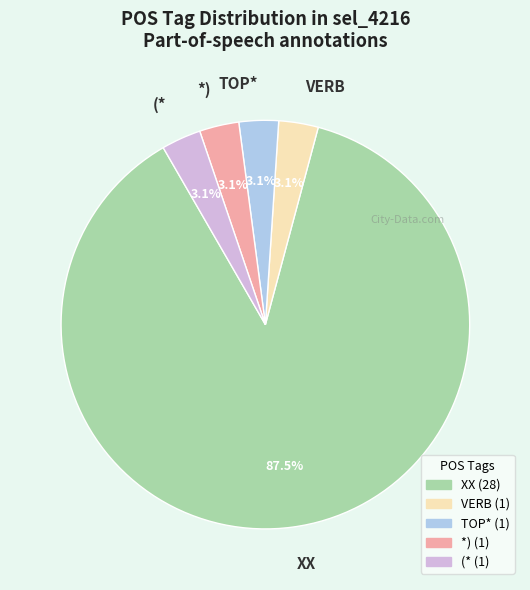

Does any single category account for the majority?

Yes